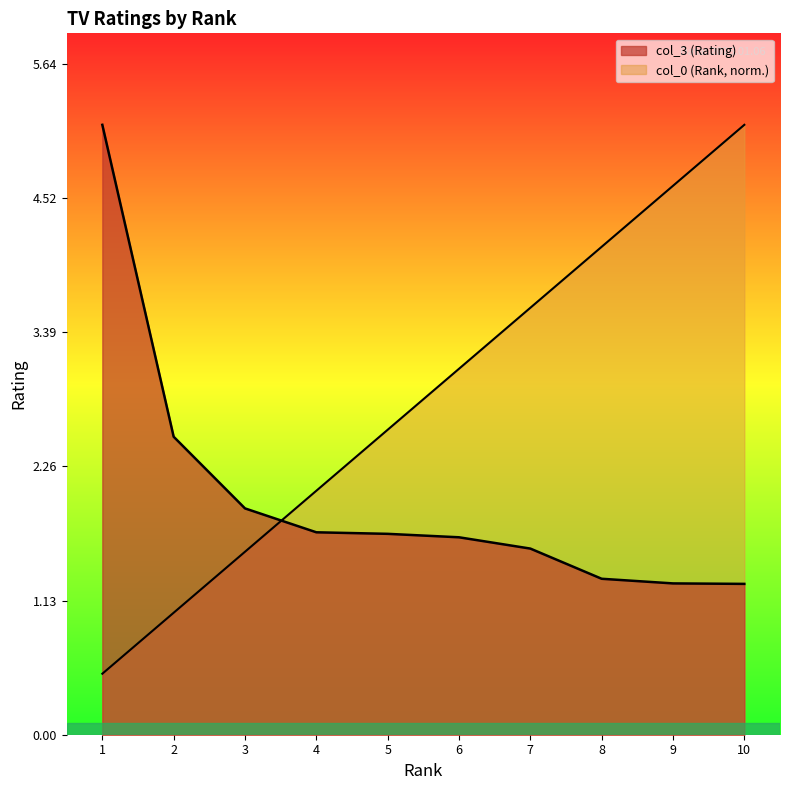

Which series has the widest spread of values?

col_0